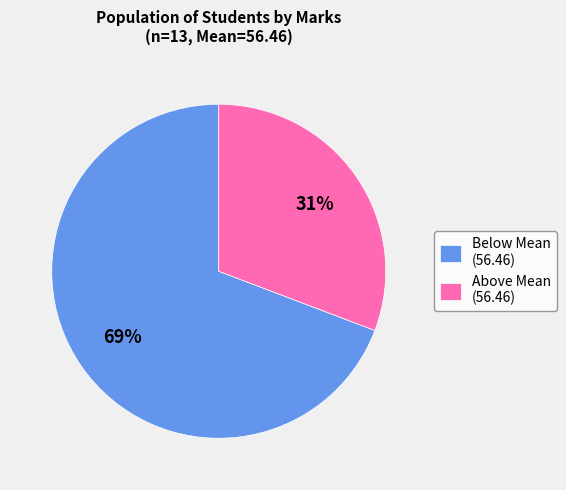

How many slices are in this pie chart?

2